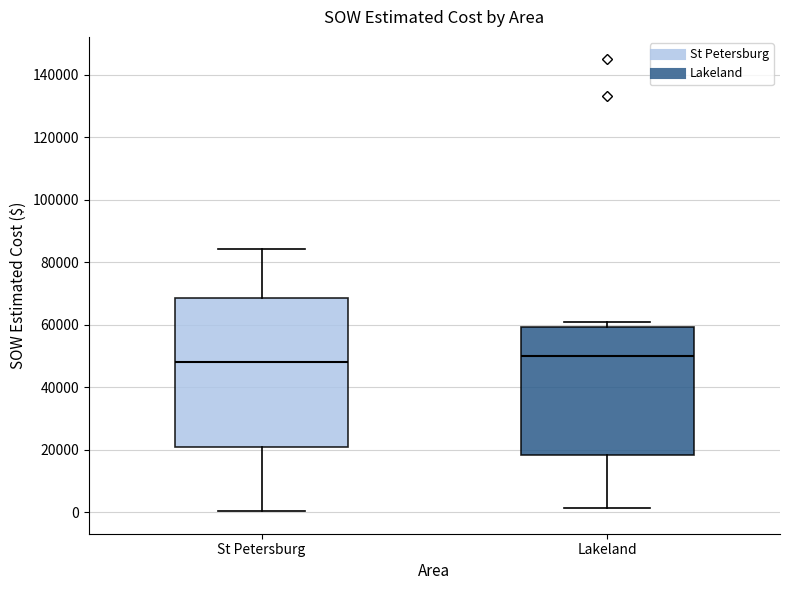

Which box is the tallest, from its lower edge to its upper edge?

St Petersburg